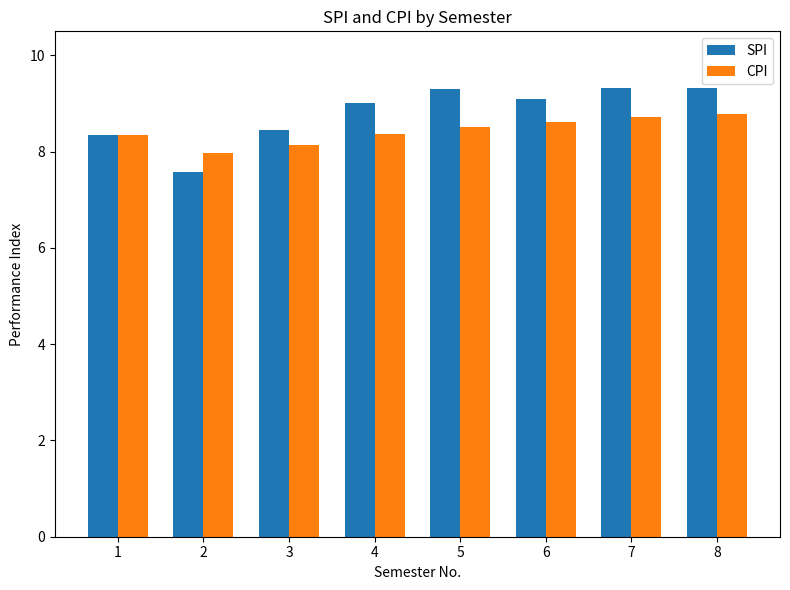

What is the average value of the SPI series?

8.8